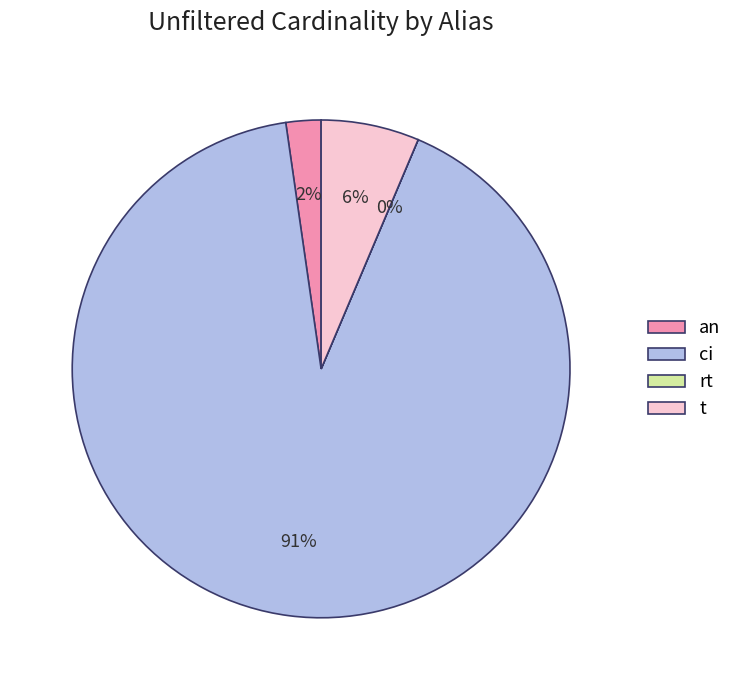

To the nearest percent, what is the average slice percentage?

25%